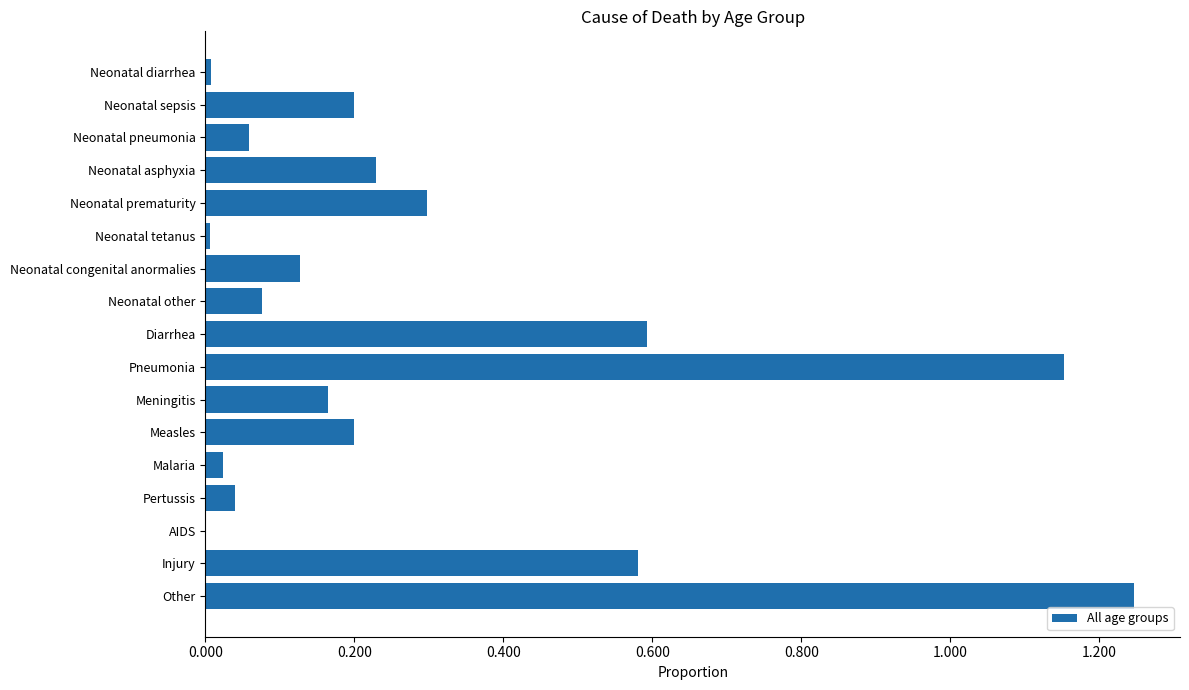

What is the sum of all values?

5.0